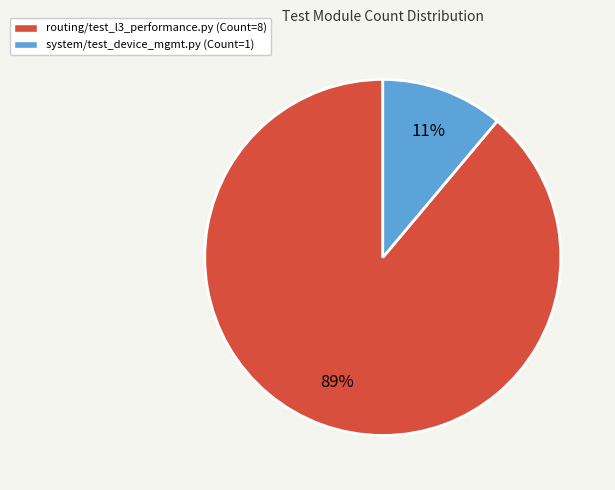

Which category has the smallest portion of the pie?

system/test_device_mgmt.py